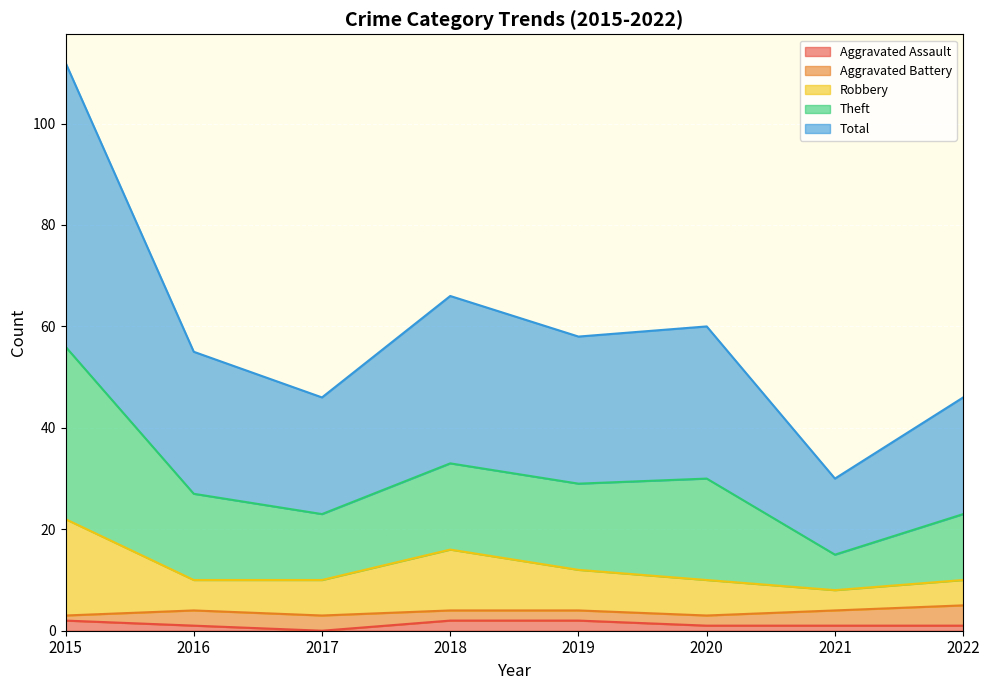

At which category does Total reach its first local peak?

2018